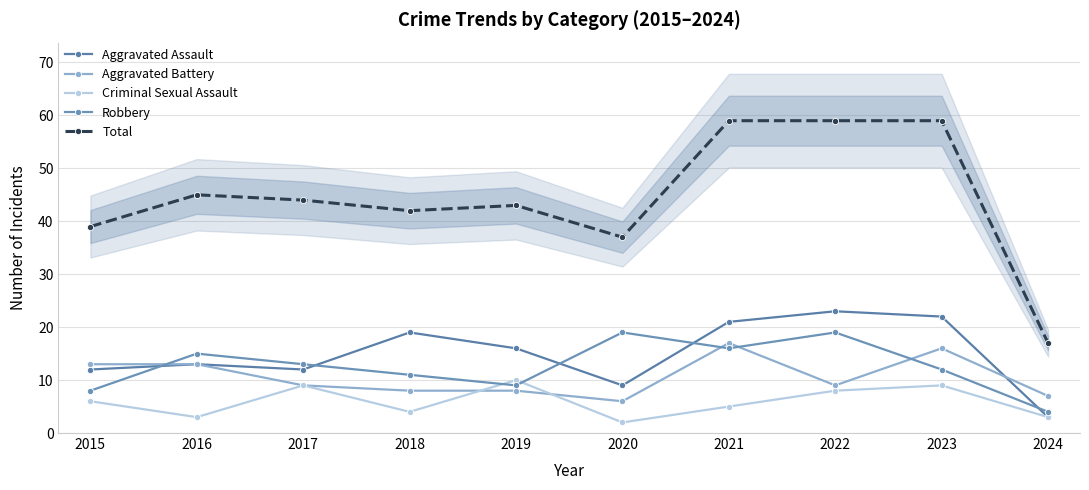

True or false: Criminal Sexual Assault and Aggravated Assault cross at least once.

False